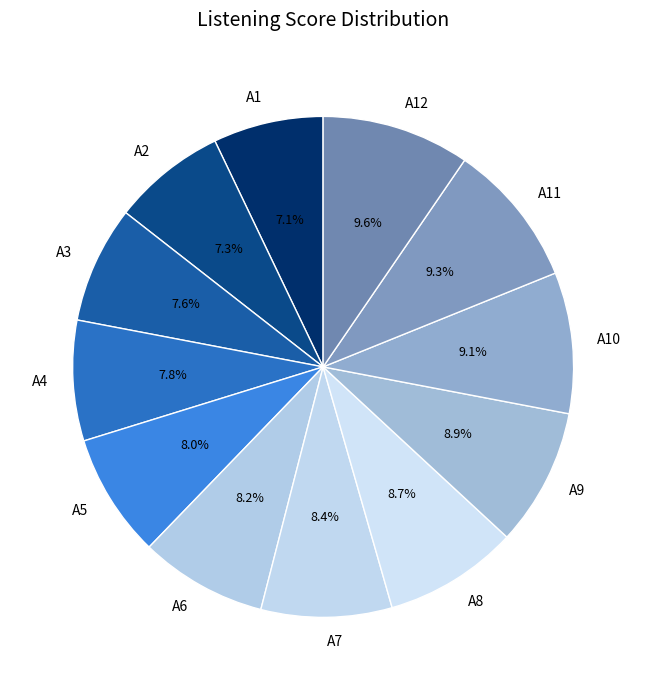

Which has a higher value, A1 or A9?

A9